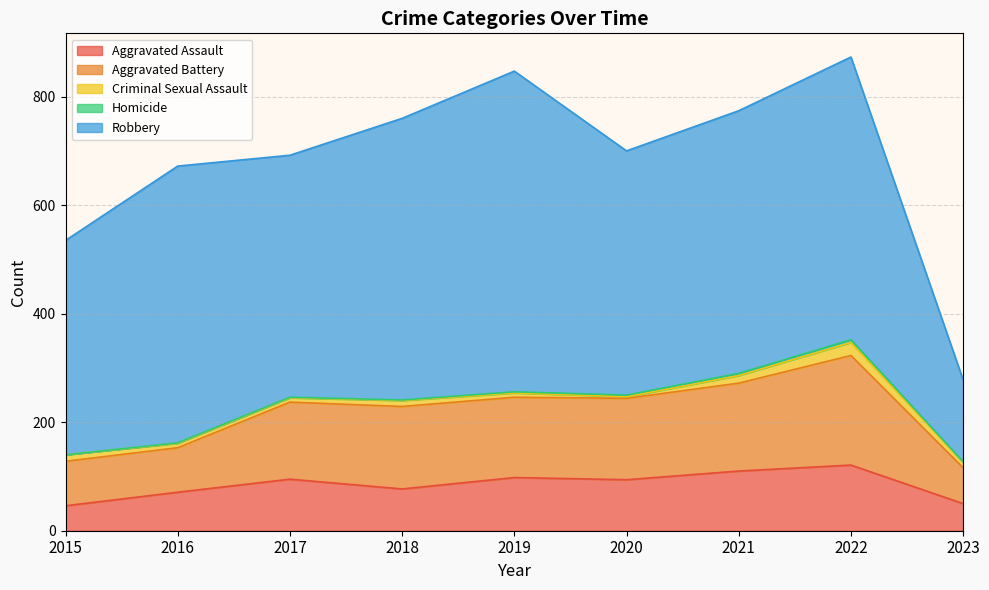

Is the value of Robbery at 2023 greater than the value of Criminal Sexual Assault at 2020?

Yes